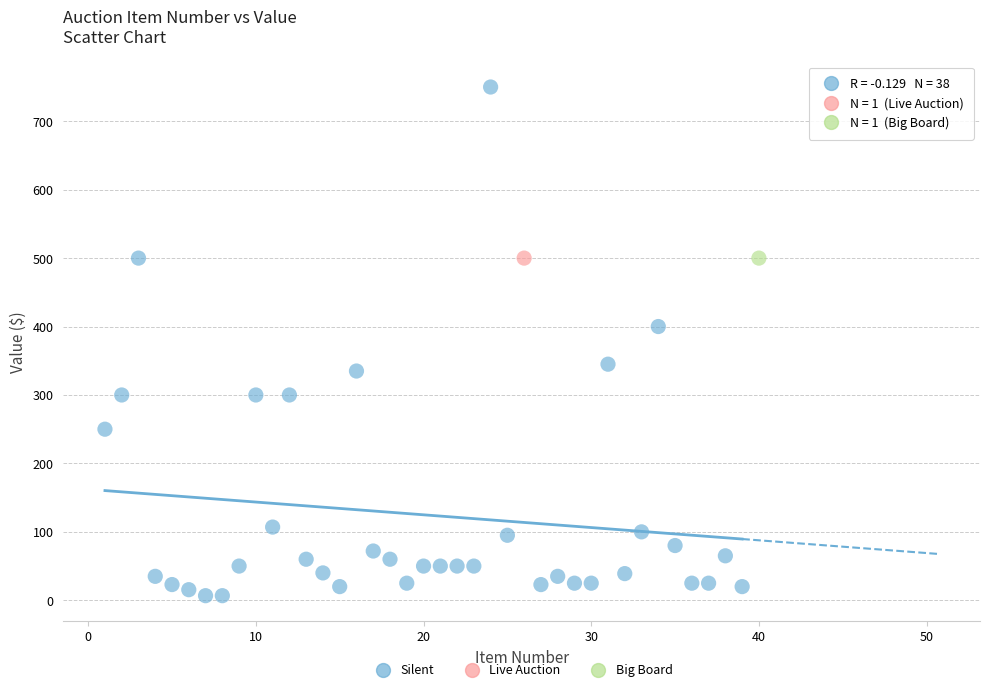

What are all the series names shown in the legend?

Silent, Live Auction, Big Board